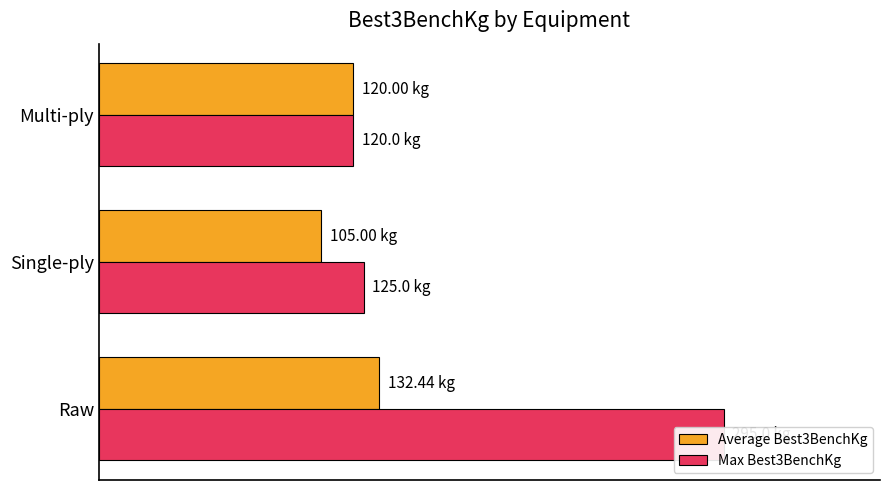

How many groups of bars are there?

3